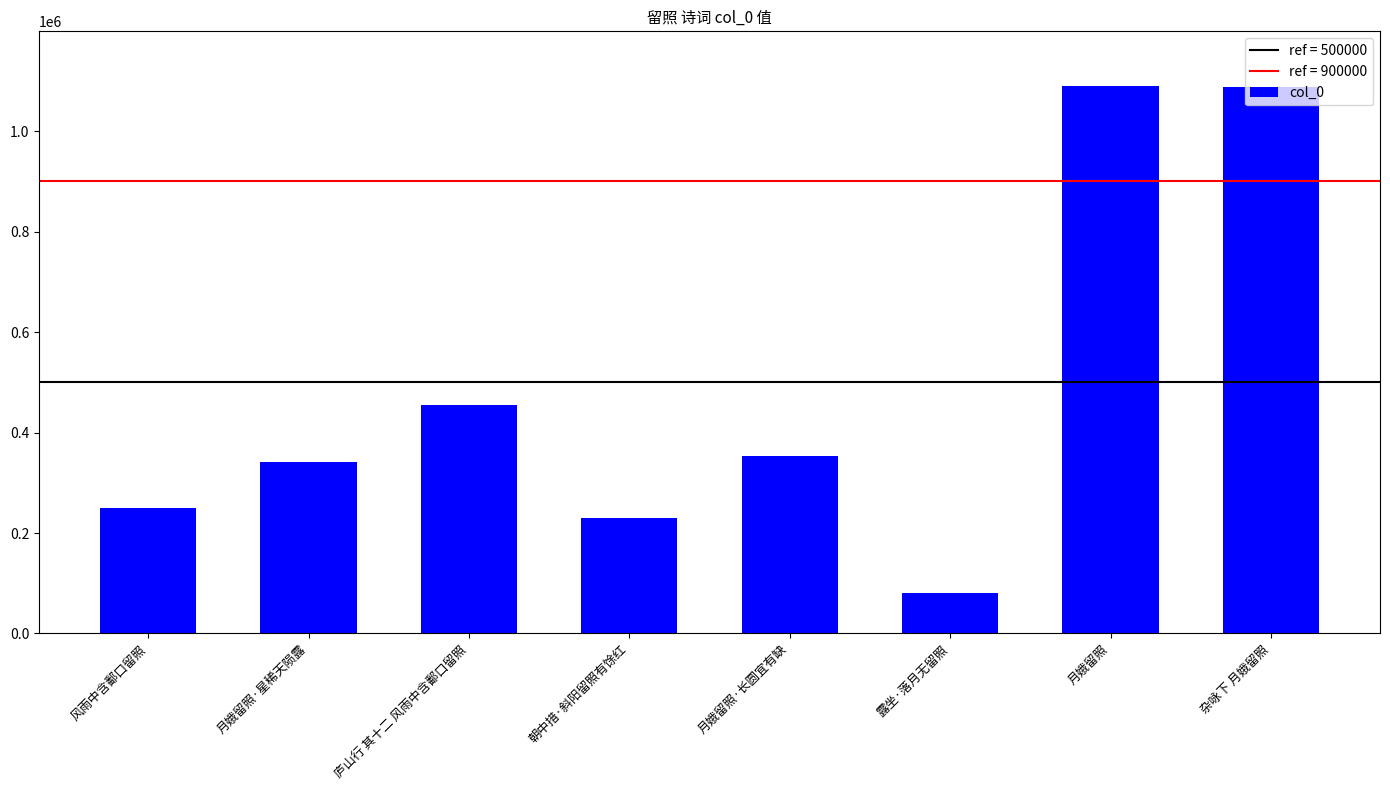

At which label is the value closest to 585350?

庐山行 其十二 风雨中含鄱口留照